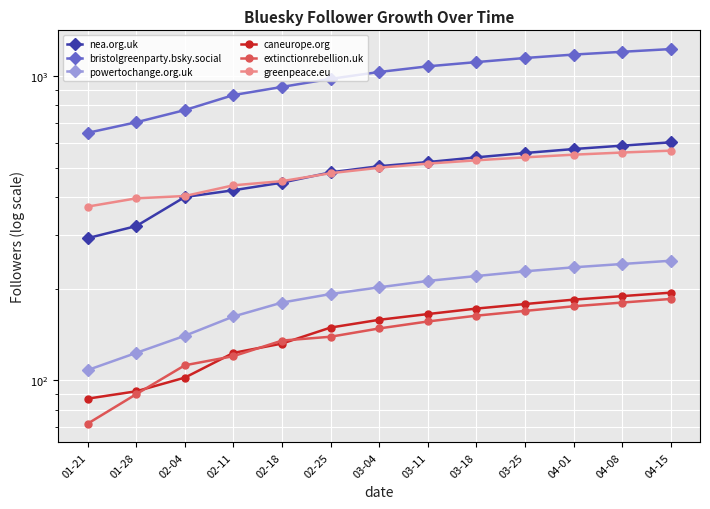

Reading right to left, extract all data points from this chart.

nea.org.uk: 04-15=605	04-08=590	04-01=575	03-25=558	03-18=540	03-11=521	03-04=505	02-25=482	02-18=446	02-11=421	02-04=400	01-28=321	01-21=293
bristolgreenparty.bsky.social: 04-15=1225	04-08=1200	04-01=1175	03-25=1145	03-18=1110	03-11=1075	03-04=1030	02-25=978	02-18=920	02-11=865	02-04=772	01-28=704	01-21=650
powertochange.org.uk: 04-15=247	04-08=241	04-01=235	03-25=228	03-18=220	03-11=212	03-04=202	02-25=192	02-18=180	02-11=162	02-04=140	01-28=123	01-21=108
caneurope.org: 04-15=194	04-08=189	04-01=184	03-25=178	03-18=172	03-11=165	03-04=158	02-25=149	02-18=132	02-11=123	02-04=102	01-28=92	01-21=87
extinctionrebellion.uk: 04-15=185	04-08=180	04-01=175	03-25=169	03-18=163	03-11=156	03-04=148	02-25=139	02-18=135	02-11=120	02-04=112	01-28=90	01-21=72
greenpeace.eu: 04-15=568	04-08=560	04-01=551	03-25=540	03-18=528	03-11=515	03-04=499	02-25=479	02-18=451	02-11=437	02-04=403	01-28=396	01-21=372